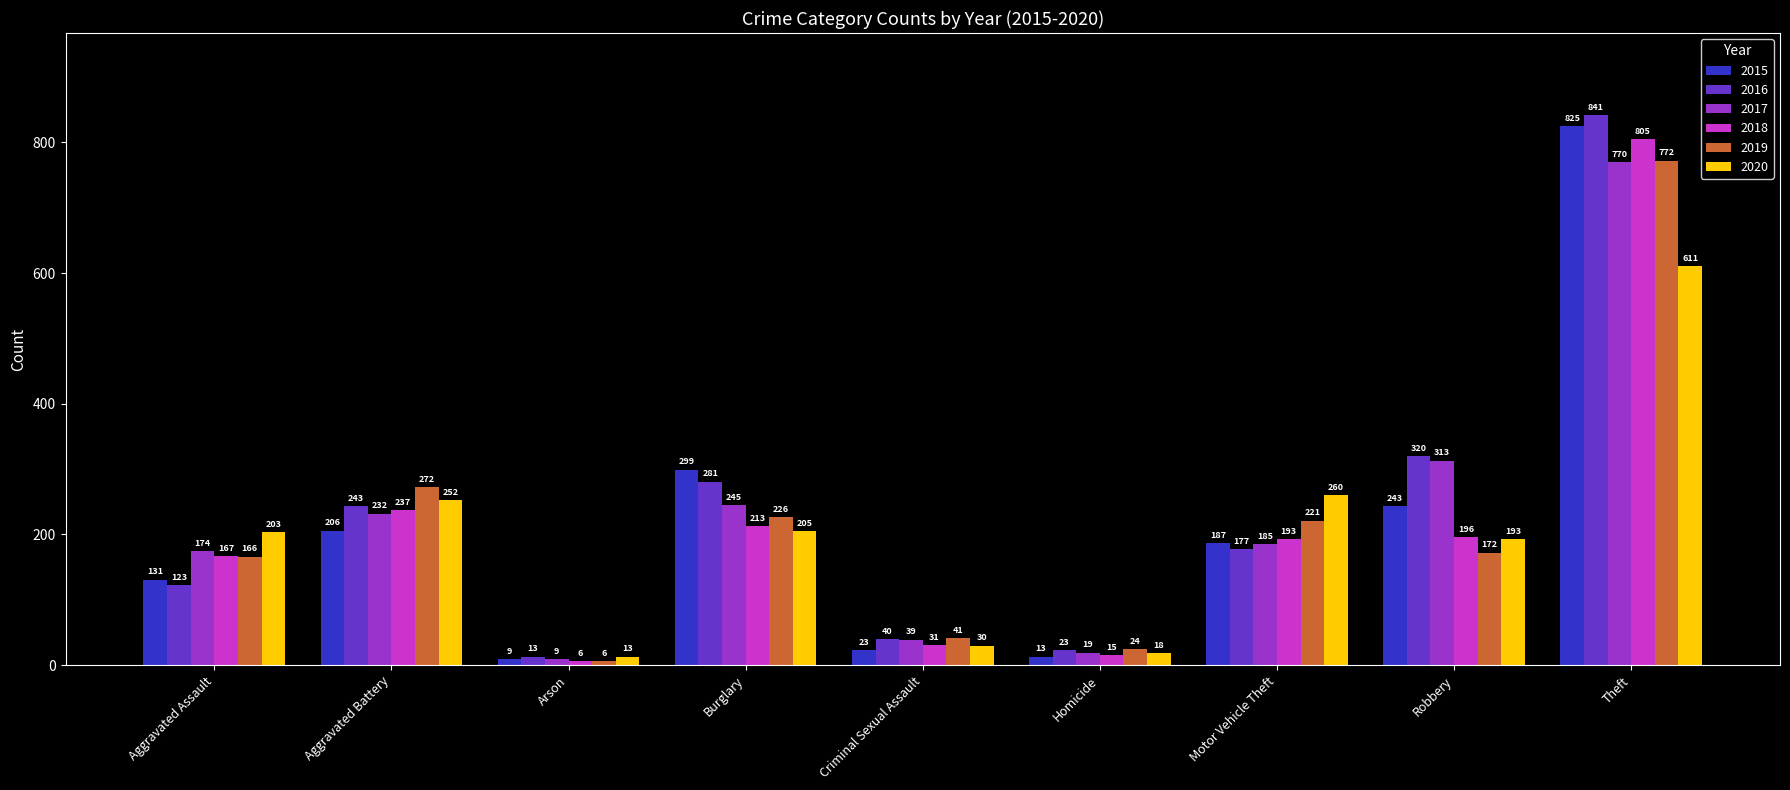

Which label corresponds to the largest value in the chart?

Theft